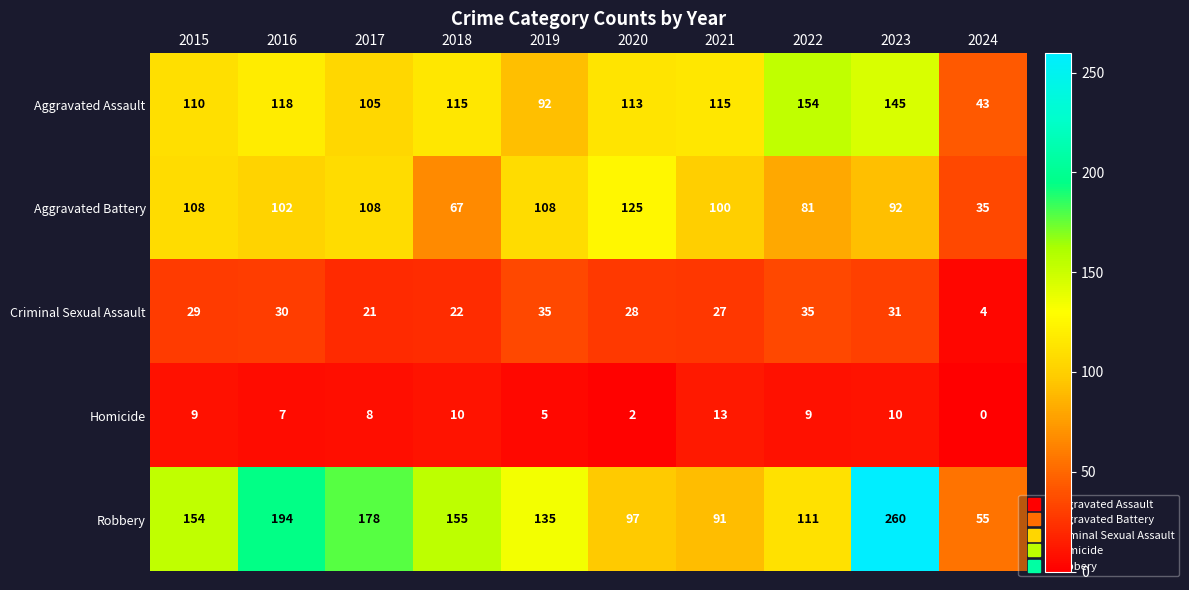

How many categories are shown in the chart?

10